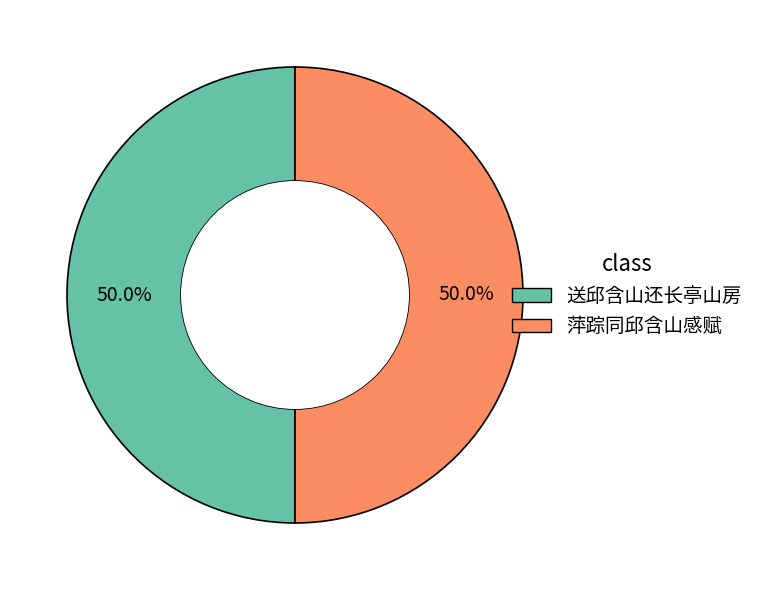

True or false: 萍踪同邱含山感赋 accounts for 50% of the total.

True